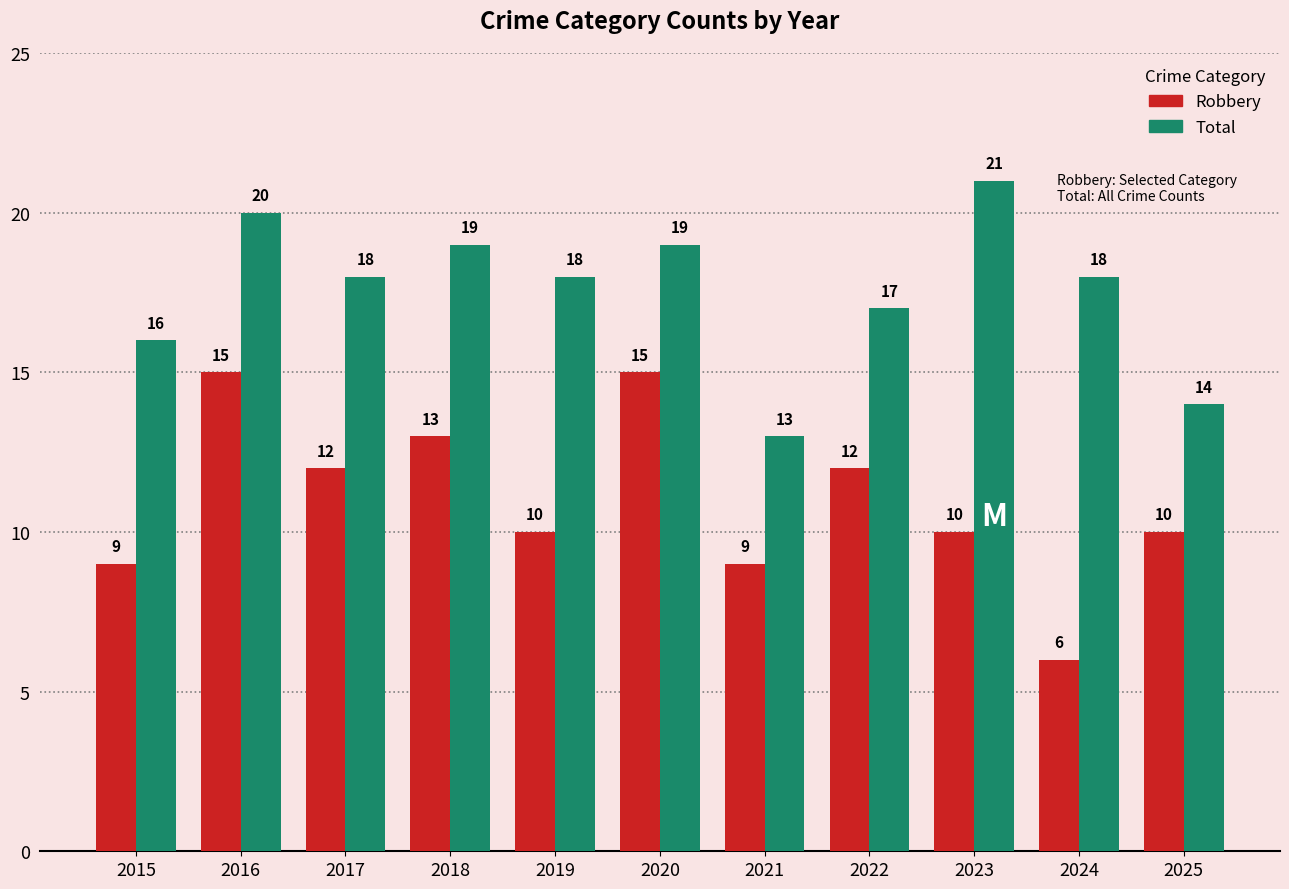

Rank the series by their maximum value, from highest to lowest.

Total, Robbery